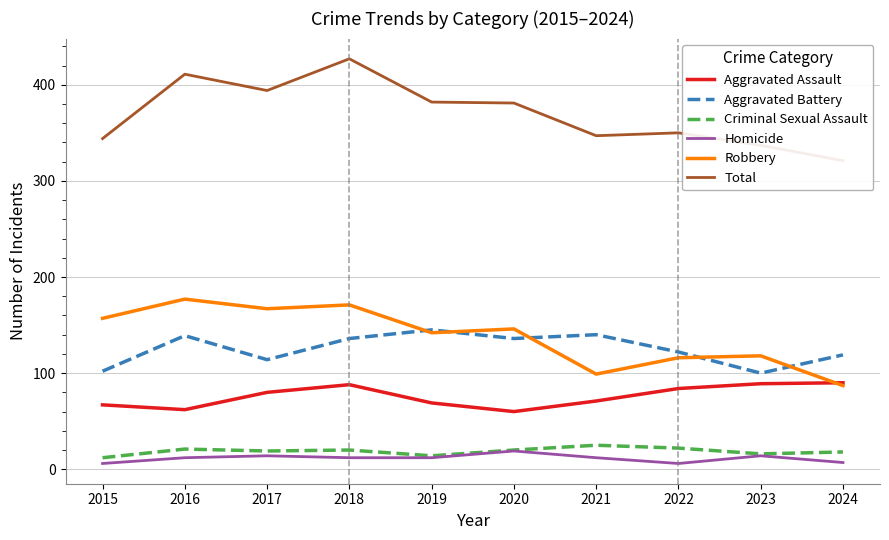

True or false: Aggravated Assault and Homicide intersect in this chart.

False